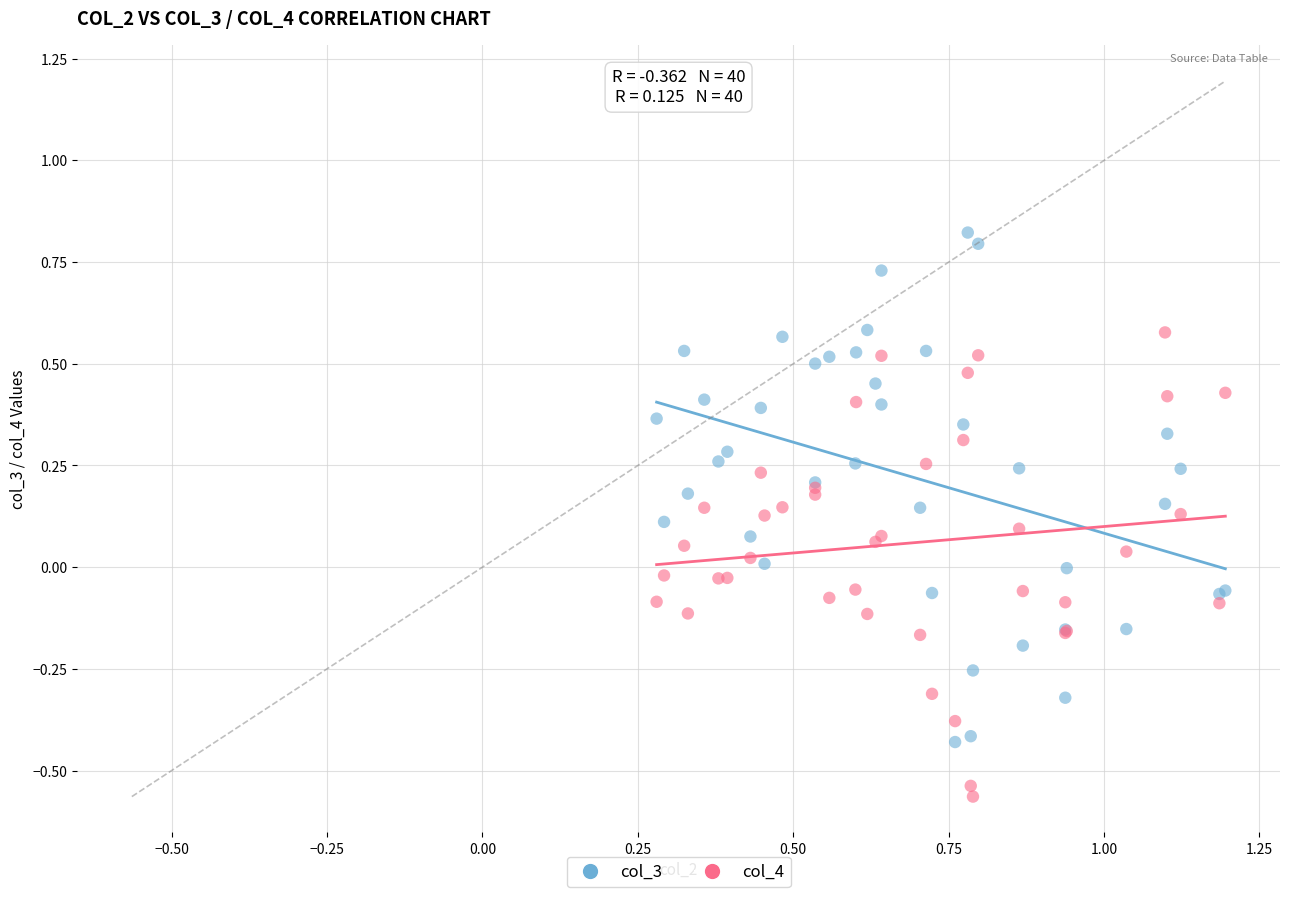

Which series has the largest Y range (max minus min)?

col_3